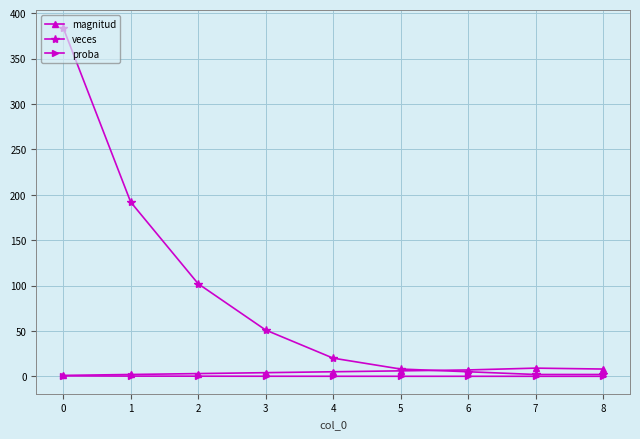

Which series has the largest total across all categories?

veces